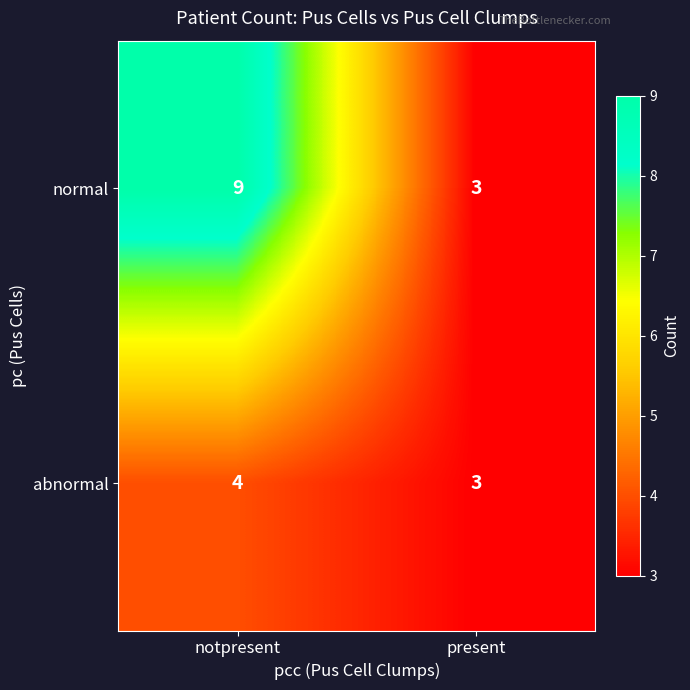

Reading right to left, list all the values displayed in this chart.

normal: present=3	notpresent=9
abnormal: present=3	notpresent=4